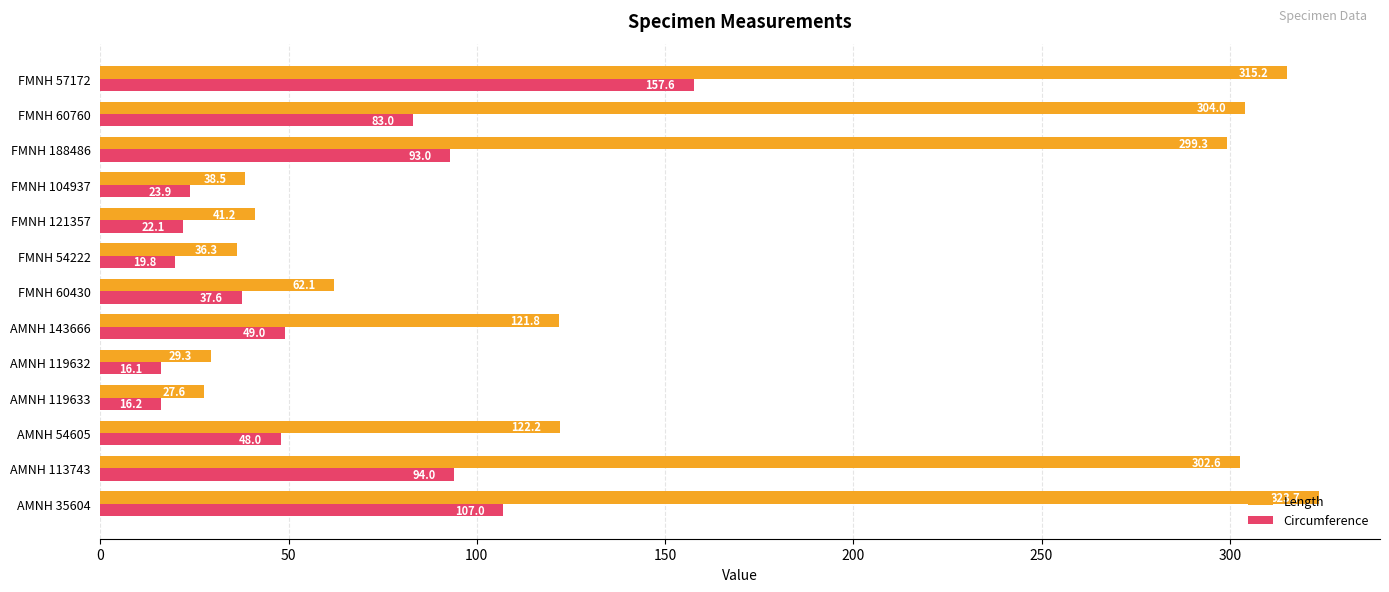

The value of Circumference at FMNH 188486 is 163.8. True or false?

False